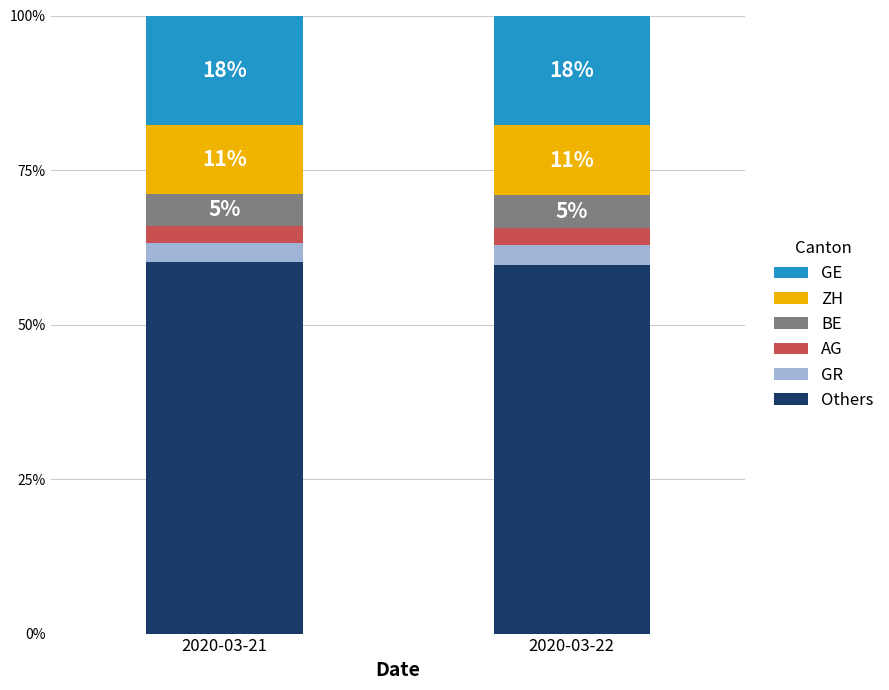

What is the value of the GE bar at the 2nd from the left?

17.8